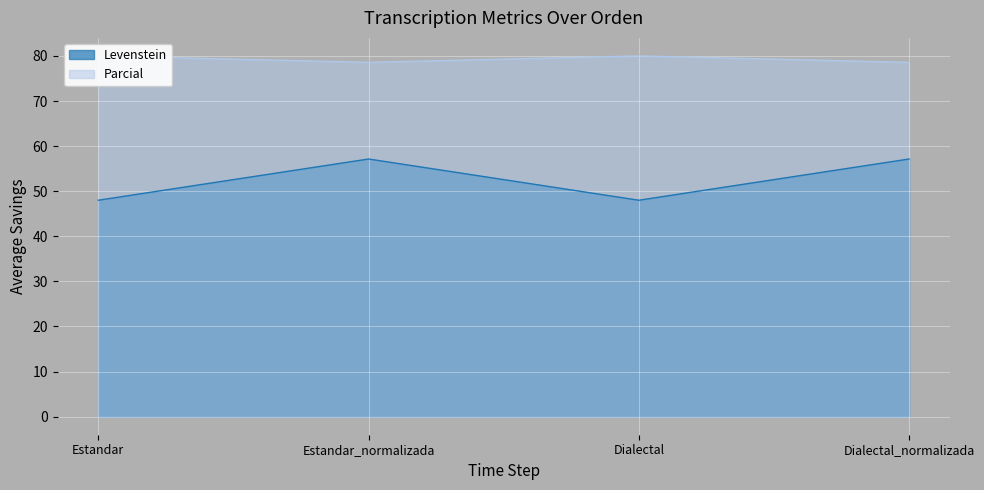

What is the total value across all series at Estandar?

128.0